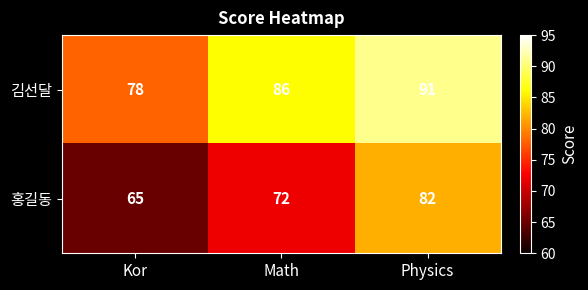

The 홍길동 series shows 122 at Physics. True or false?

False